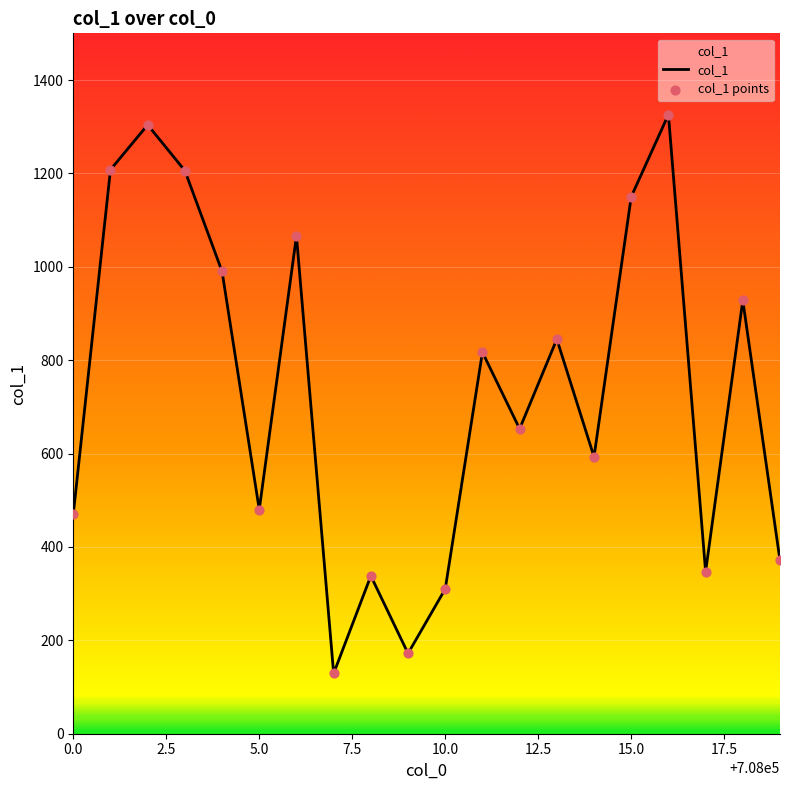

What is the smallest value displayed?

129